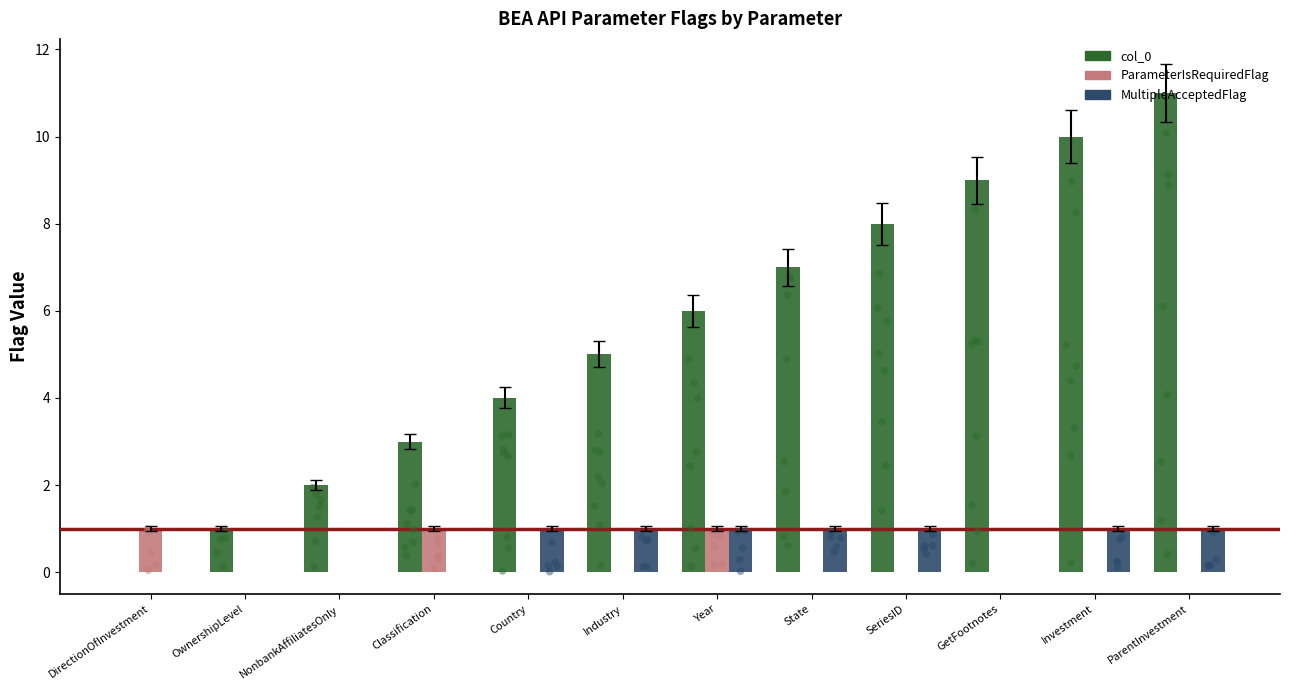

At how many categories does at least one series exceed 10?

1